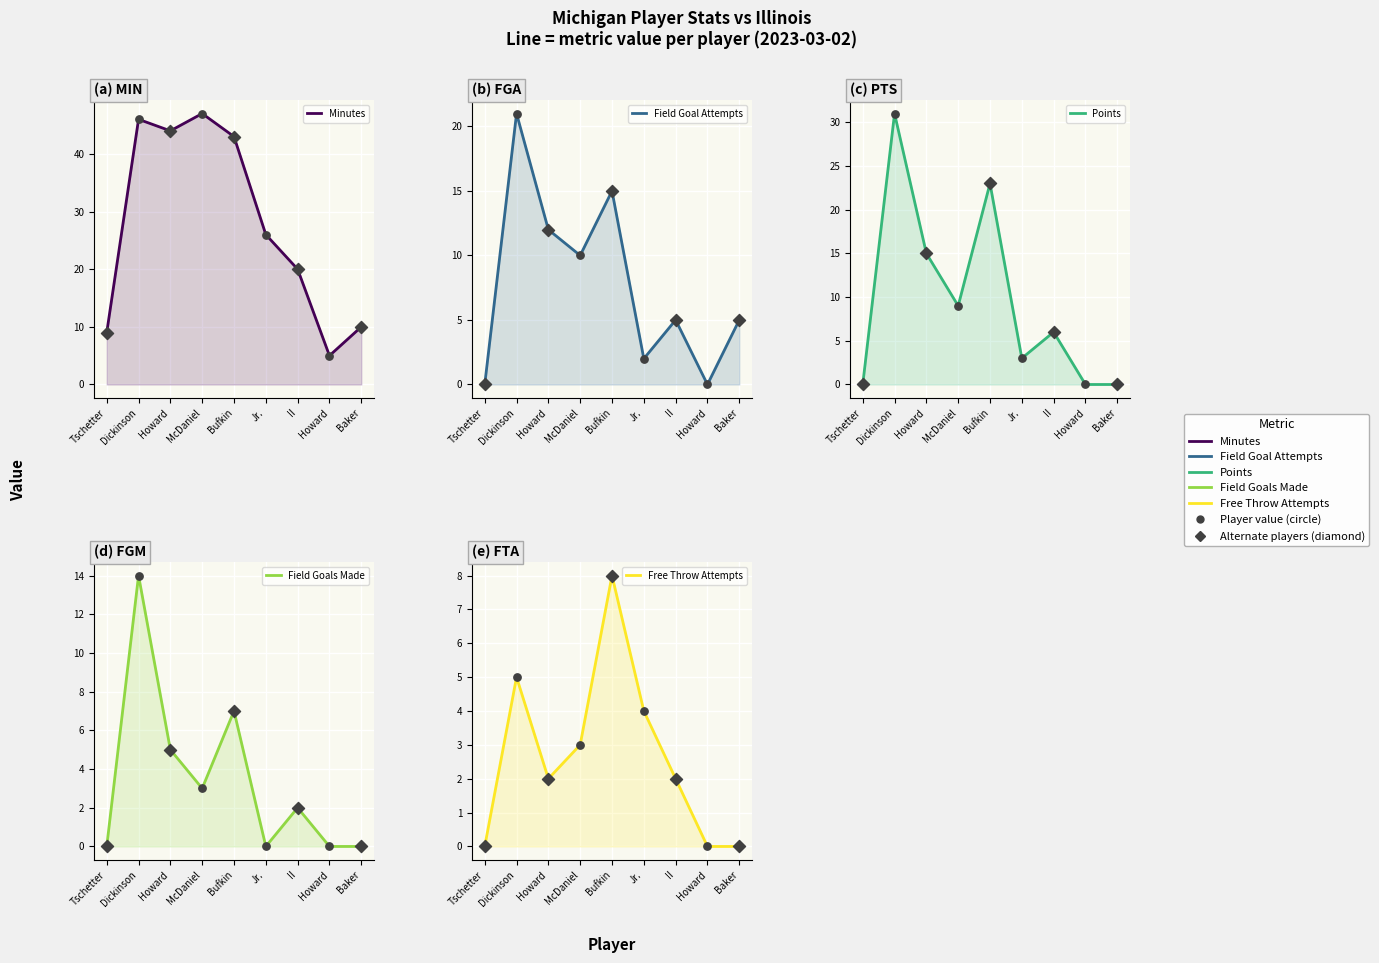

Which series has the largest total across all categories?

Minutes